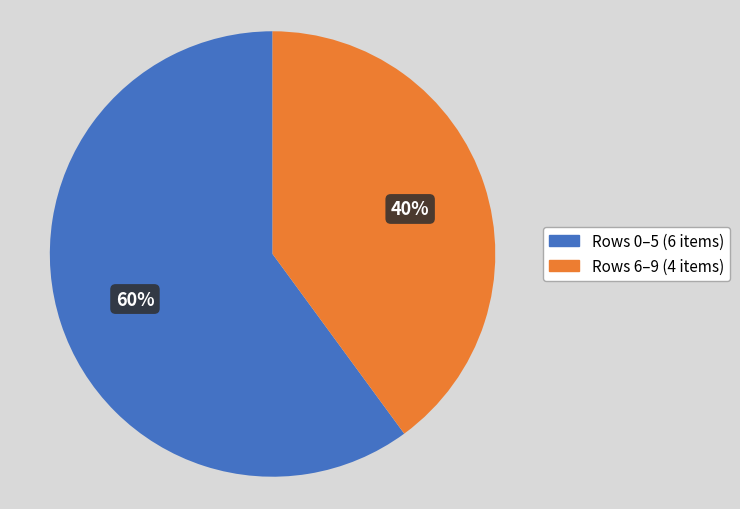

Is there any slice that represents more than half of the pie?

Yes